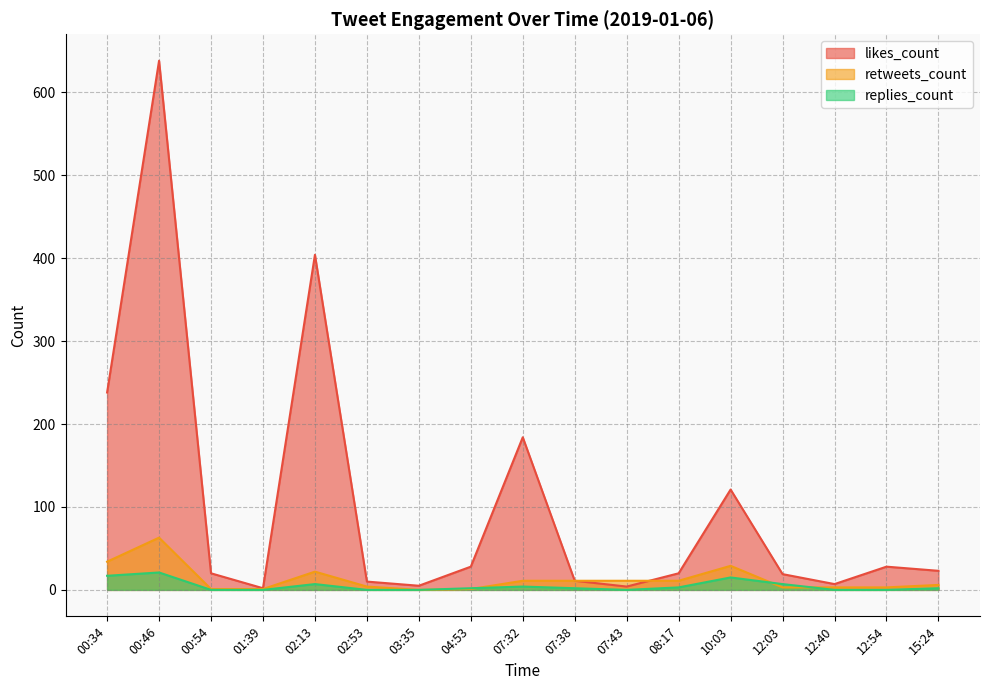

How many lines are shown in the chart?

3